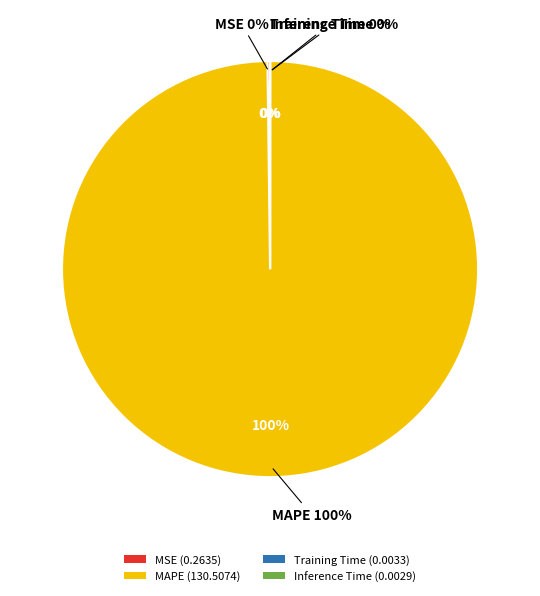

Between Training Time and MSE, which is larger?

MSE